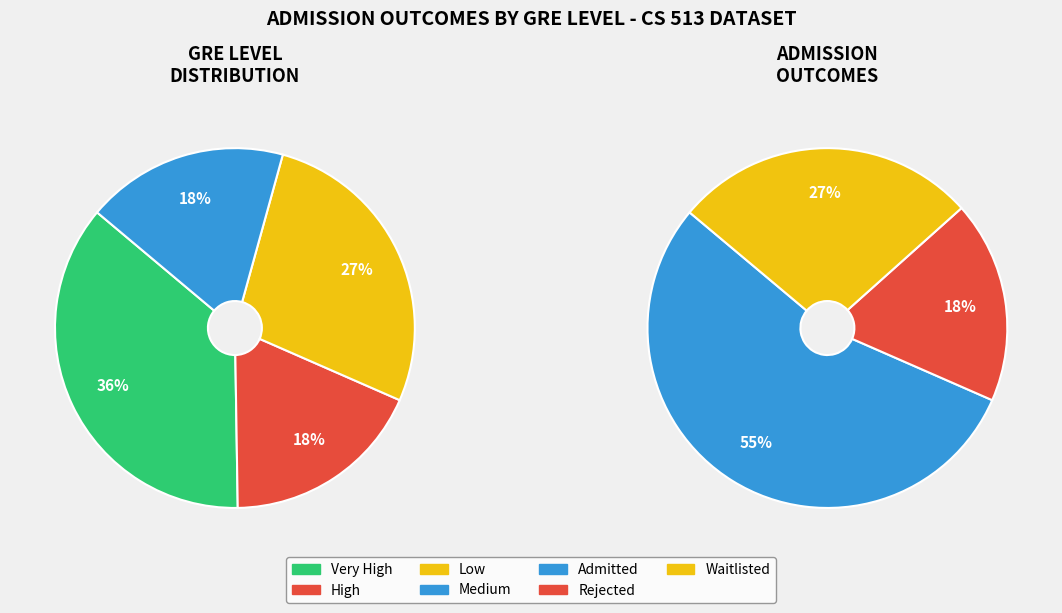

Is it true that Very High is 57% of the pie?

False